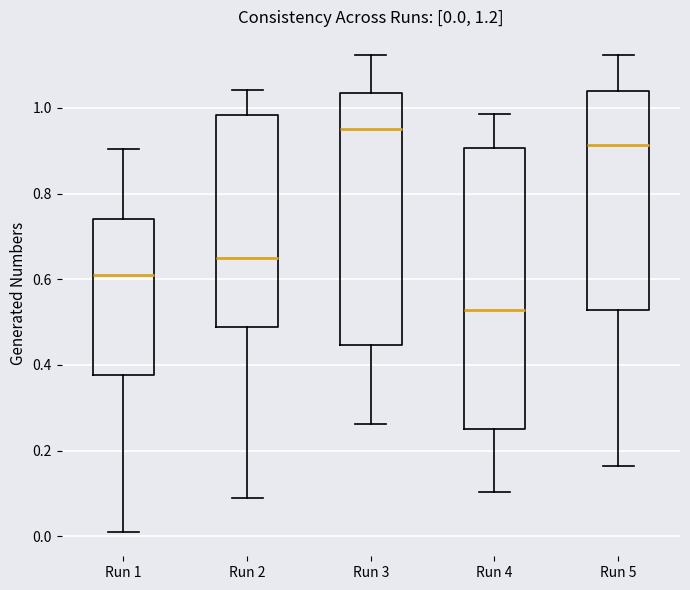

Which box has the lowest median line?

Run 4